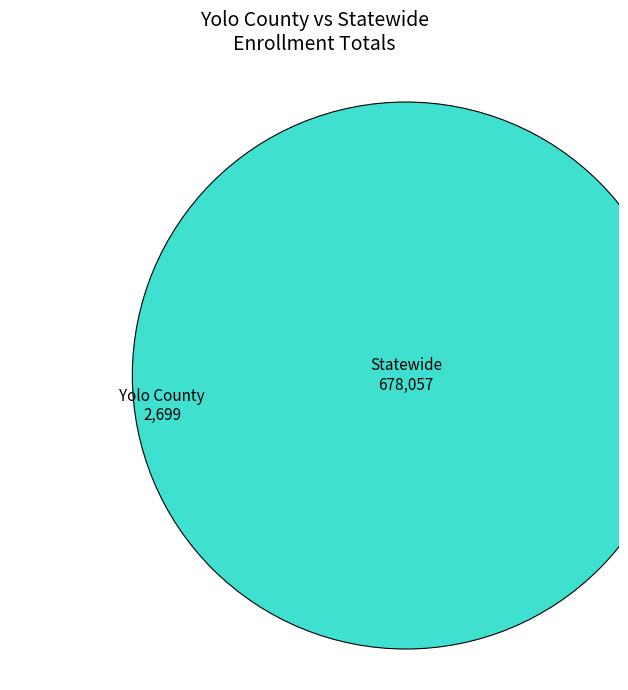

Is there any slice that represents more than half of the pie?

Yes